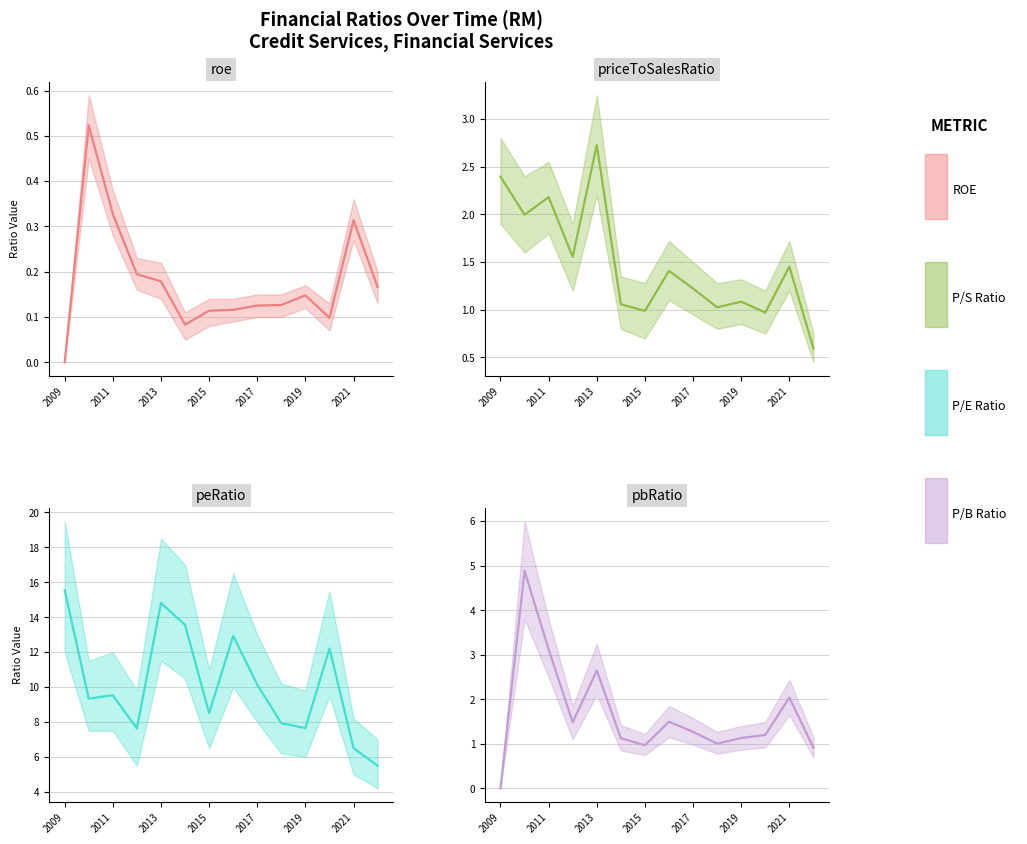

What is the difference between the highest and lowest values at 2022?

5.3